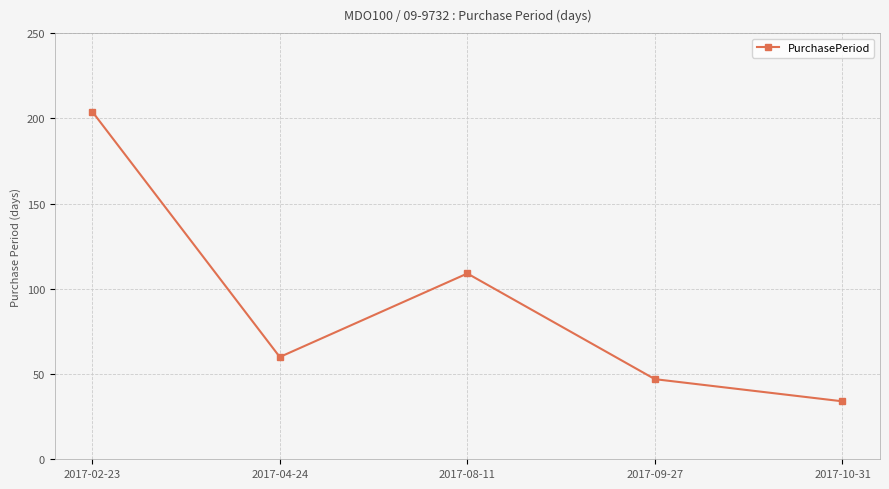

What is the maximum value shown in the chart?

204